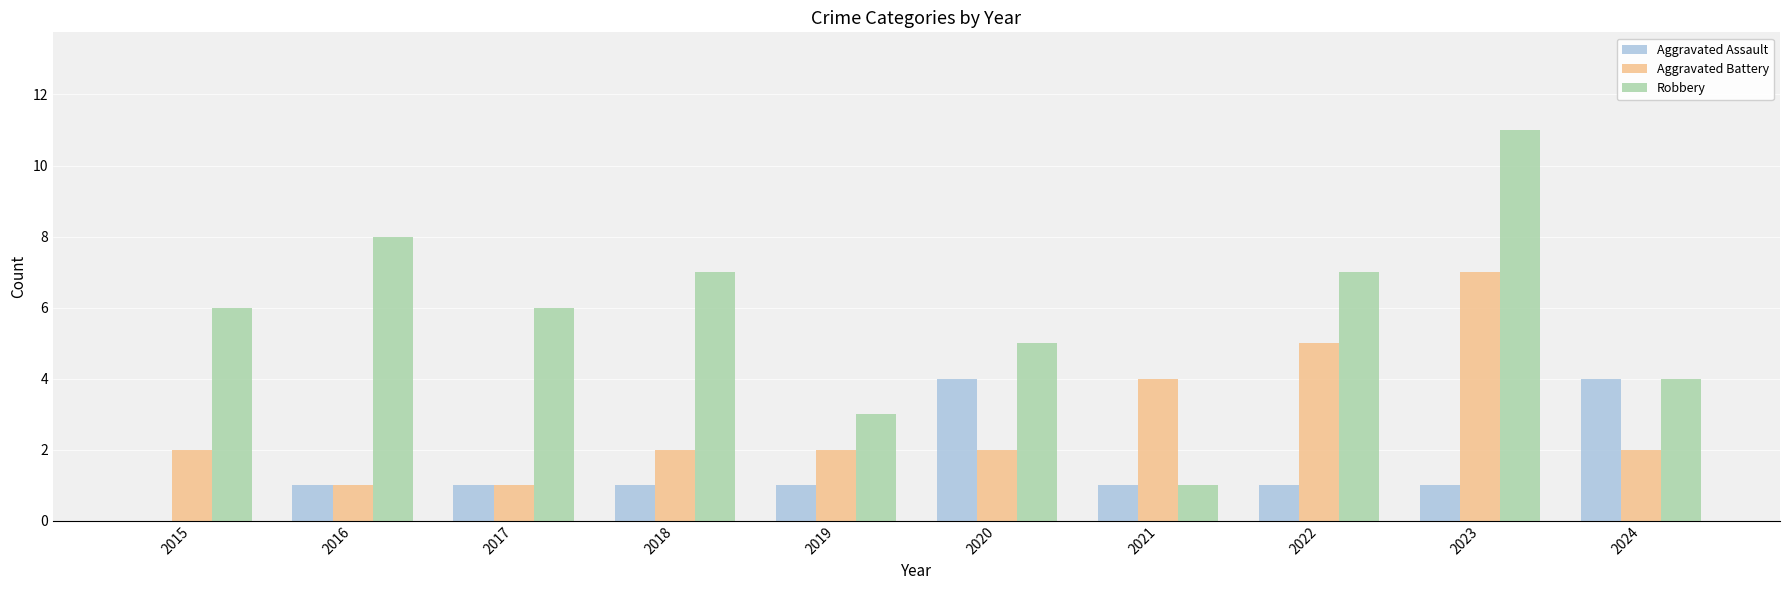

What is the sum of the Aggravated Assault values at 2020 and 2017?

5